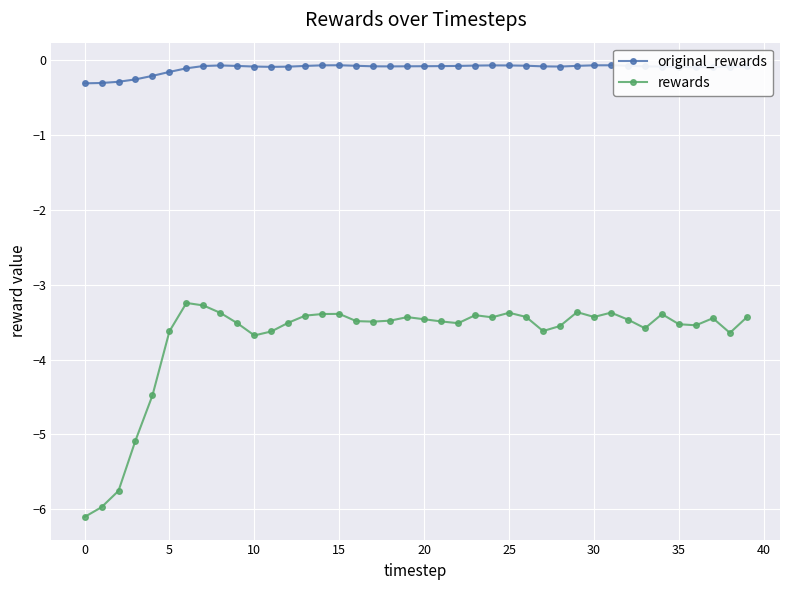

True or false: rewards and original_rewards intersect in this chart.

False